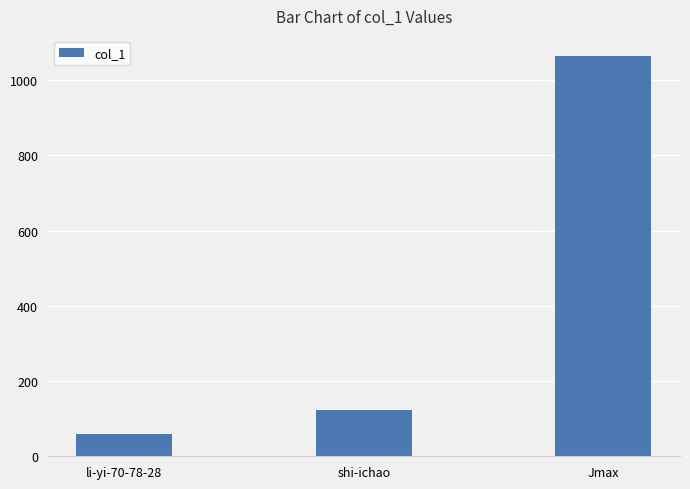

What is the smallest value displayed?

59